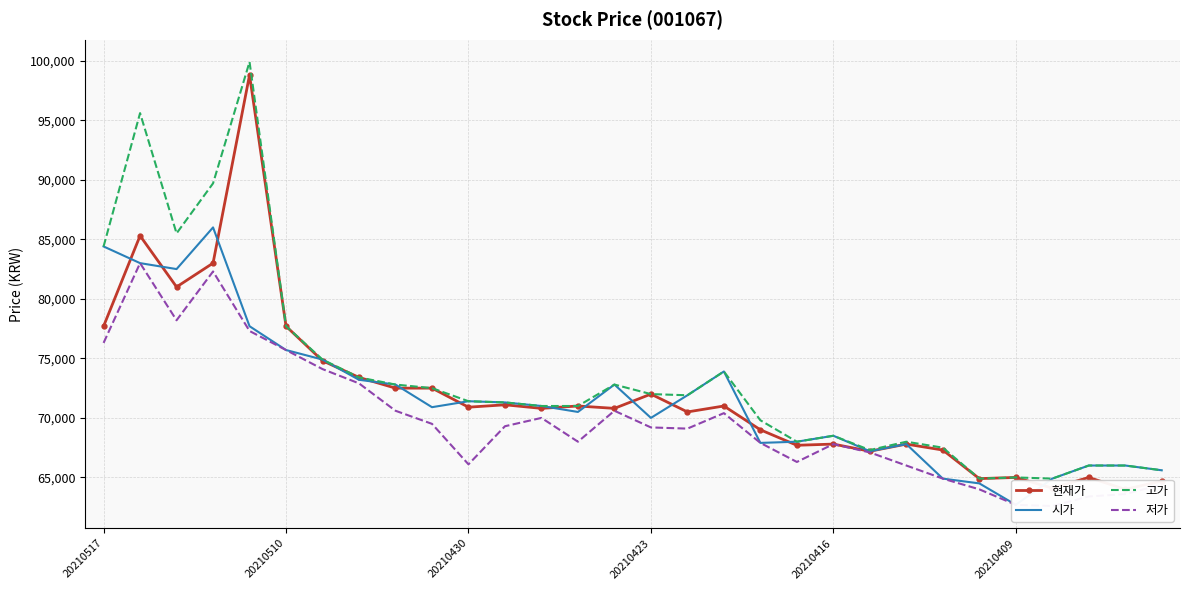

What is the approximate value of 시가 at 12, to the nearest 100?

71000